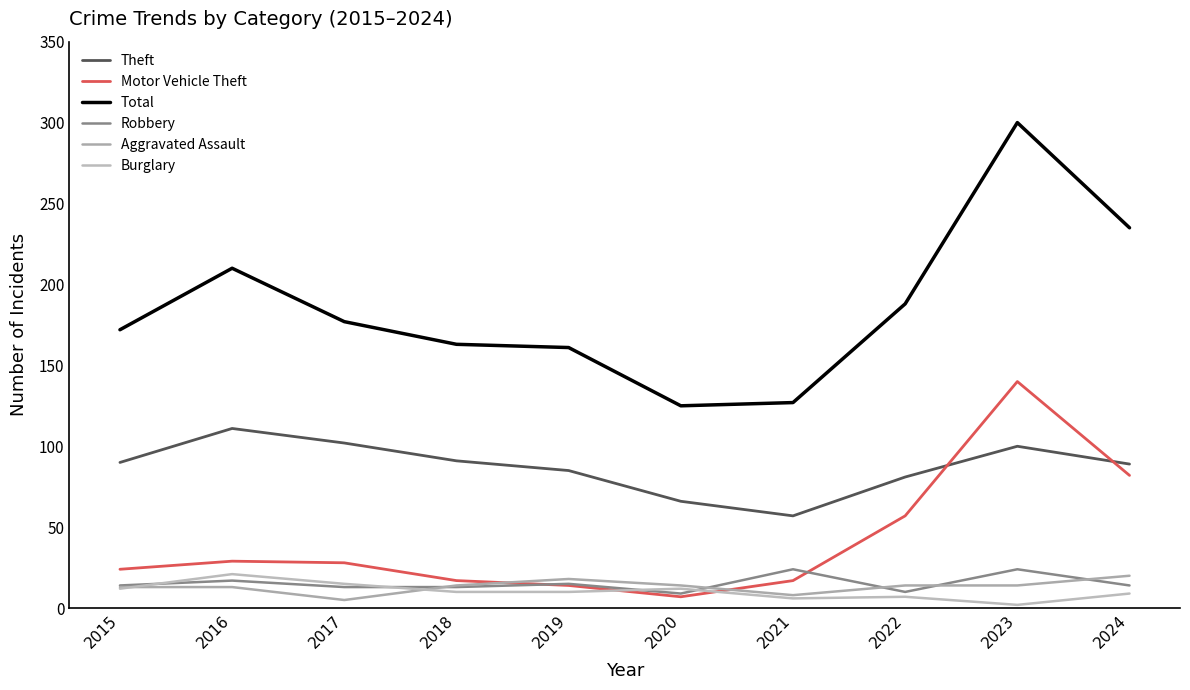

The value of Robbery at 2024 is 14. True or false?

True